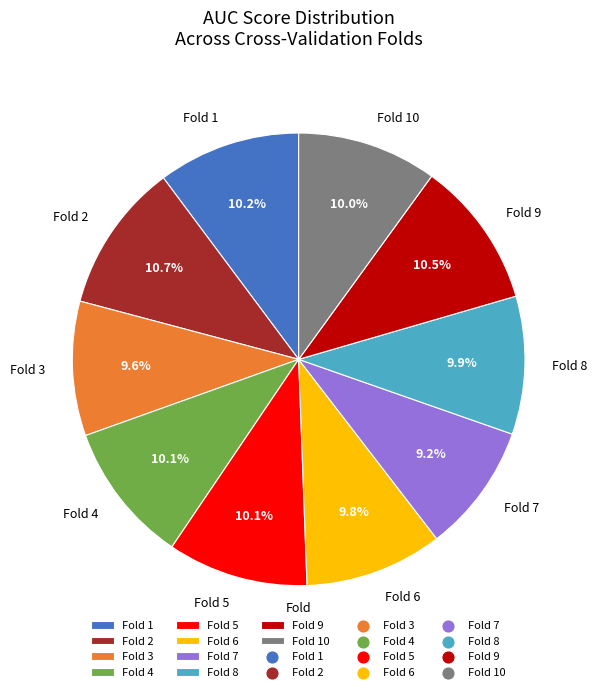

How many segments does this pie chart have?

10